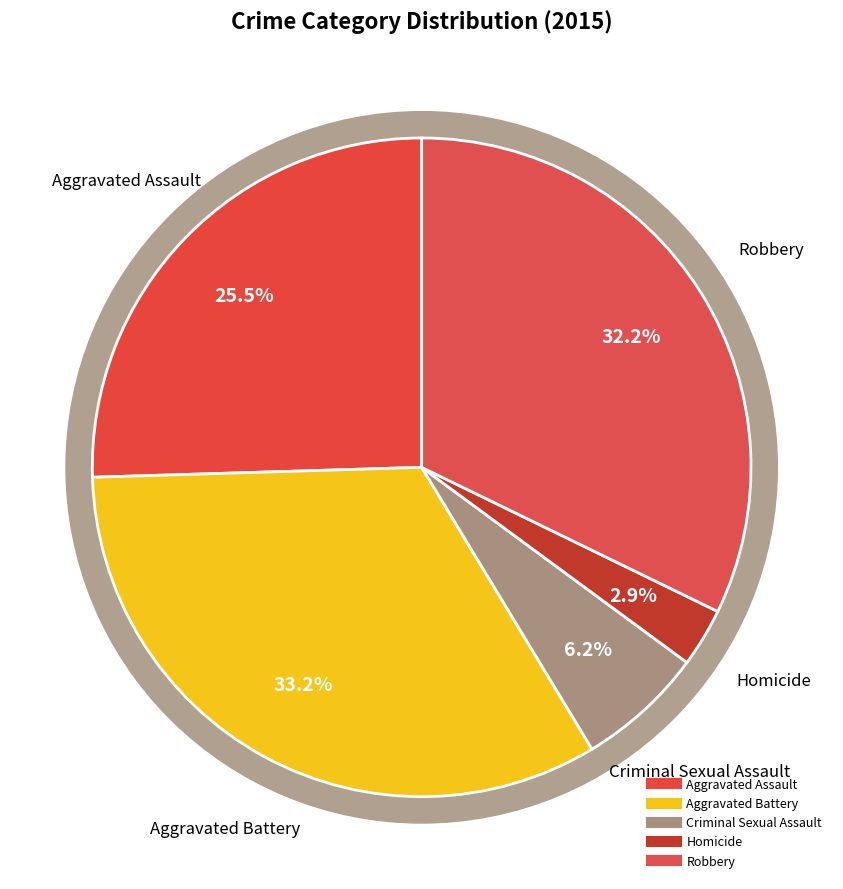

What percentage do Criminal Sexual Assault and Aggravated Assault together represent?

31.7%